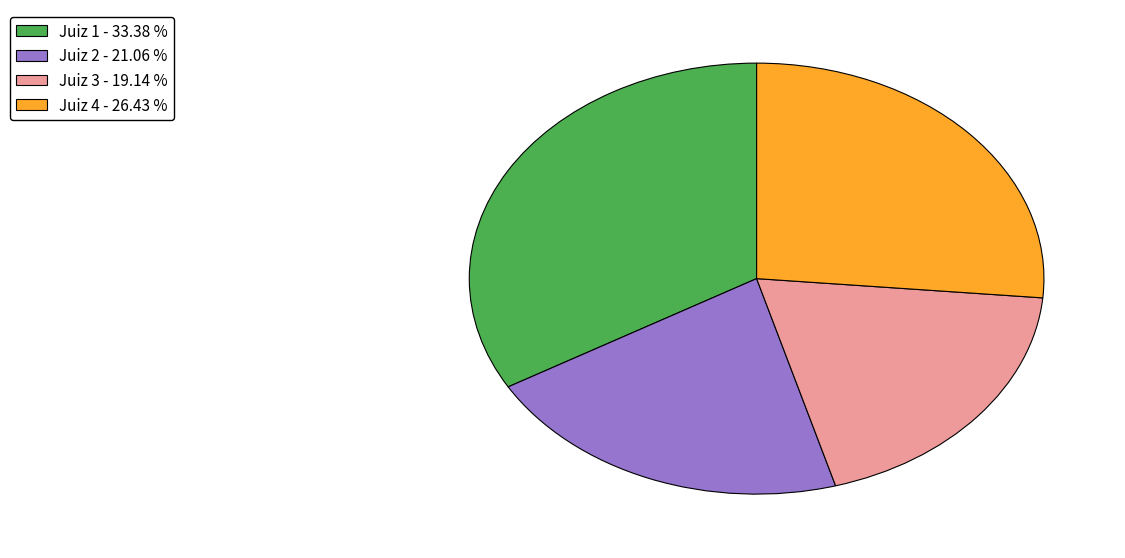

Does any single category account for the majority?

No